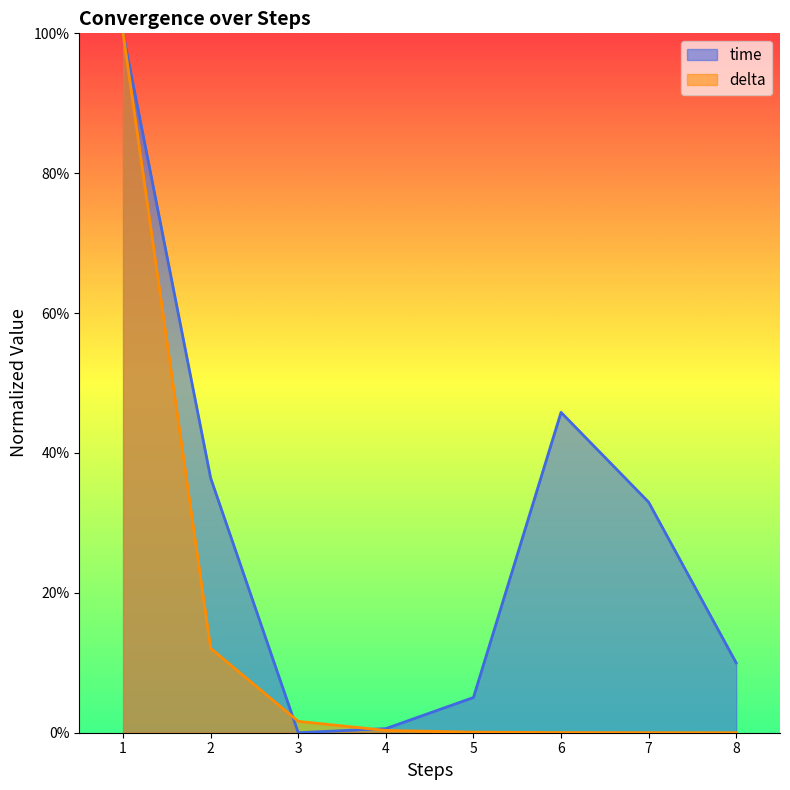

Which category has the lowest value across all series?

3